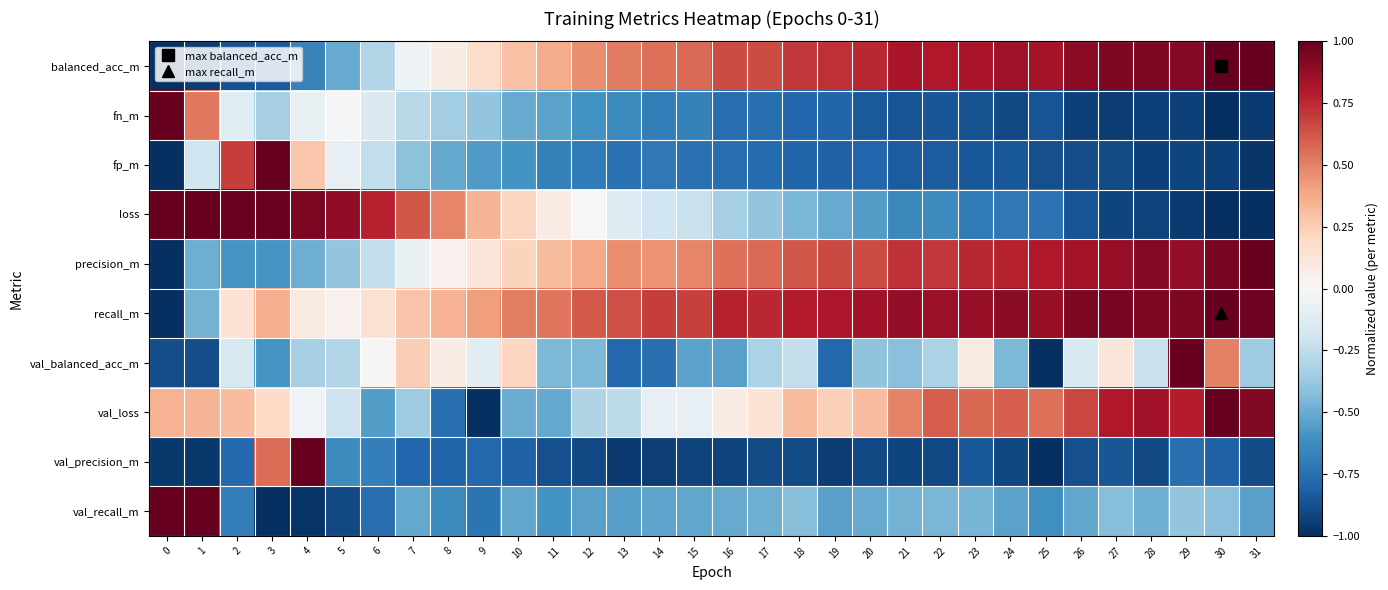

Reading right to left, what are all the values shown in this chart?

balanced_acc_m: 31=1.0	30=1.0	29=0.9	28=0.9	27=0.9	26=0.9	25=0.8	24=0.9	23=0.8	22=0.8	21=0.8	20=0.8	19=0.7	18=0.7	17=0.7	16=0.7	15=0.6	14=0.6	13=0.5	12=0.5	11=0.4	10=0.3	9=0.2	8=0.1	7=-0.0	6=-0.3	5=-0.5	4=-0.7	3=-0.8	2=-0.9	1=-1.0	0=-1.0
fn_m: 31=-1.0	30=-1.0	29=-0.9	28=-0.9	27=-1.0	26=-0.9	25=-0.9	24=-0.9	23=-0.9	22=-0.9	21=-0.9	20=-0.8	19=-0.8	18=-0.8	17=-0.8	16=-0.8	15=-0.7	14=-0.7	13=-0.6	12=-0.6	11=-0.5	10=-0.5	9=-0.4	8=-0.4	7=-0.3	6=-0.1	5=-0.0	4=-0.1	3=-0.3	2=-0.1	1=0.5	0=1.0
fp_m: 31=-1.0	30=-0.9	29=-0.9	28=-0.9	27=-0.9	26=-0.9	25=-0.9	24=-0.9	23=-0.9	22=-0.8	21=-0.8	20=-0.8	19=-0.8	18=-0.8	17=-0.8	16=-0.8	15=-0.7	14=-0.7	13=-0.7	12=-0.7	11=-0.7	10=-0.6	9=-0.6	8=-0.5	7=-0.4	6=-0.2	5=-0.1	4=0.3	3=1.0	2=0.7	1=-0.2	0=-1.0
loss: 31=-1.0	30=-1.0	29=-1.0	28=-0.9	27=-0.9	26=-0.9	25=-0.7	24=-0.7	23=-0.7	22=-0.6	21=-0.6	20=-0.6	19=-0.5	18=-0.5	17=-0.4	16=-0.3	15=-0.2	14=-0.2	13=-0.1	12=0.0	11=0.1	10=0.2	9=0.3	8=0.5	7=0.6	6=0.8	5=0.9	4=0.9	3=1.0	2=1.0	1=1.0	0=1.0
precision_m: 31=1.0	30=0.9	29=0.9	28=0.9	27=0.9	26=0.8	25=0.8	24=0.8	23=0.8	22=0.7	21=0.7	20=0.6	19=0.7	18=0.6	17=0.6	16=0.5	15=0.5	14=0.5	13=0.5	12=0.4	11=0.3	10=0.2	9=0.1	8=0.0	7=-0.1	6=-0.2	5=-0.4	4=-0.5	3=-0.6	2=-0.6	1=-0.5	0=-1.0
recall_m: 31=1.0	30=1.0	29=0.9	28=0.9	27=1.0	26=0.9	25=0.9	24=0.9	23=0.9	22=0.9	21=0.9	20=0.8	19=0.8	18=0.8	17=0.8	16=0.8	15=0.7	14=0.7	13=0.6	12=0.6	11=0.5	10=0.5	9=0.4	8=0.3	7=0.3	6=0.2	5=0.0	4=0.1	3=0.4	2=0.1	1=-0.5	0=-1.0
val_balanced_acc_m: 31=-0.4	30=0.5	29=1.0	28=-0.2	27=0.1	26=-0.2	25=-1.0	24=-0.4	23=0.1	22=-0.3	21=-0.4	20=-0.4	19=-0.8	18=-0.2	17=-0.3	16=-0.5	15=-0.5	14=-0.8	13=-0.8	12=-0.4	11=-0.4	10=0.2	9=-0.1	8=0.1	7=0.2	6=0.0	5=-0.3	4=-0.3	3=-0.6	2=-0.2	1=-0.9	0=-0.9
val_loss: 31=0.9	30=1.0	29=0.8	28=0.8	27=0.8	26=0.7	25=0.5	24=0.6	23=0.6	22=0.6	21=0.5	20=0.3	19=0.2	18=0.3	17=0.1	16=0.1	15=-0.1	14=-0.1	13=-0.3	12=-0.3	11=-0.5	10=-0.5	9=-1.0	8=-0.8	7=-0.4	6=-0.6	5=-0.2	4=-0.0	3=0.2	2=0.3	1=0.3	0=0.3
val_precision_m: 31=-0.9	30=-0.8	29=-0.8	28=-0.9	27=-0.9	26=-0.9	25=-1.0	24=-0.9	23=-0.8	22=-0.9	21=-0.9	20=-0.9	19=-0.9	18=-0.9	17=-0.9	16=-0.9	15=-0.9	14=-0.9	13=-1.0	12=-0.9	11=-0.9	10=-0.8	9=-0.8	8=-0.8	7=-0.8	6=-0.7	5=-0.6	4=1.0	3=0.6	2=-0.8	1=-1.0	0=-1.0
val_recall_m: 31=-0.5	30=-0.4	29=-0.4	28=-0.5	27=-0.4	26=-0.5	25=-0.6	24=-0.5	23=-0.5	22=-0.5	21=-0.5	20=-0.5	19=-0.5	18=-0.4	17=-0.5	16=-0.5	15=-0.5	14=-0.5	13=-0.6	12=-0.5	11=-0.6	10=-0.5	9=-0.7	8=-0.6	7=-0.5	6=-0.8	5=-0.9	4=-1.0	3=-1.0	2=-0.7	1=1.0	0=1.0